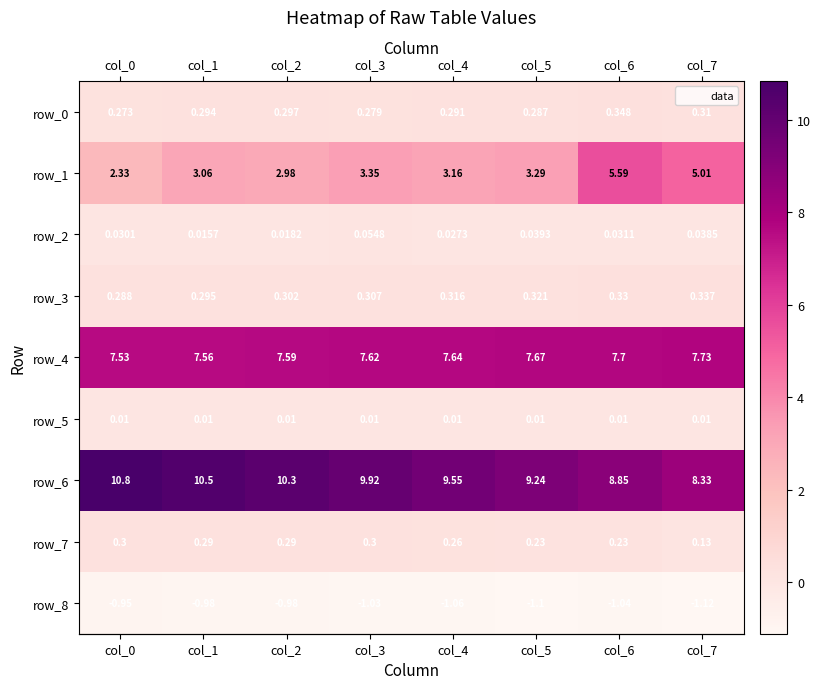

Is the value of row_5 at col_6 greater than the value of row_1 at col_2?

No